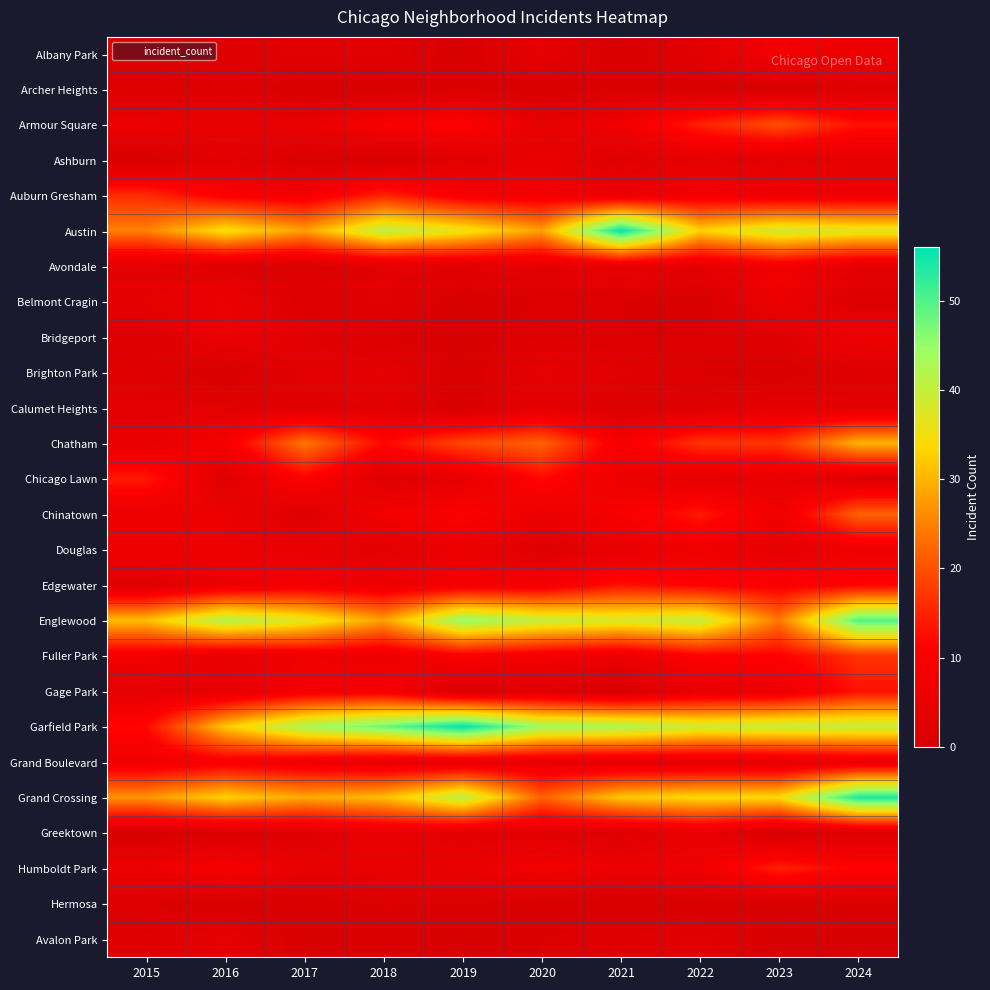

Rank the series by their maximum value, from highest to lowest.

Austin, Garfield Park, Grand Crossing, Englewood, Chatham, Chinatown, Armour Square, Fuller Park, Auburn Gresham, Humboldt Park, Chicago Lawn, Edgewater, Gage Park, Grand Boulevard, Albany Park, Avondale, Bridgeport, Douglas, Belmont Cragin, Ashburn, Greektown, Brighton Park, Calumet Heights, Avalon Park, Archer Heights, Hermosa